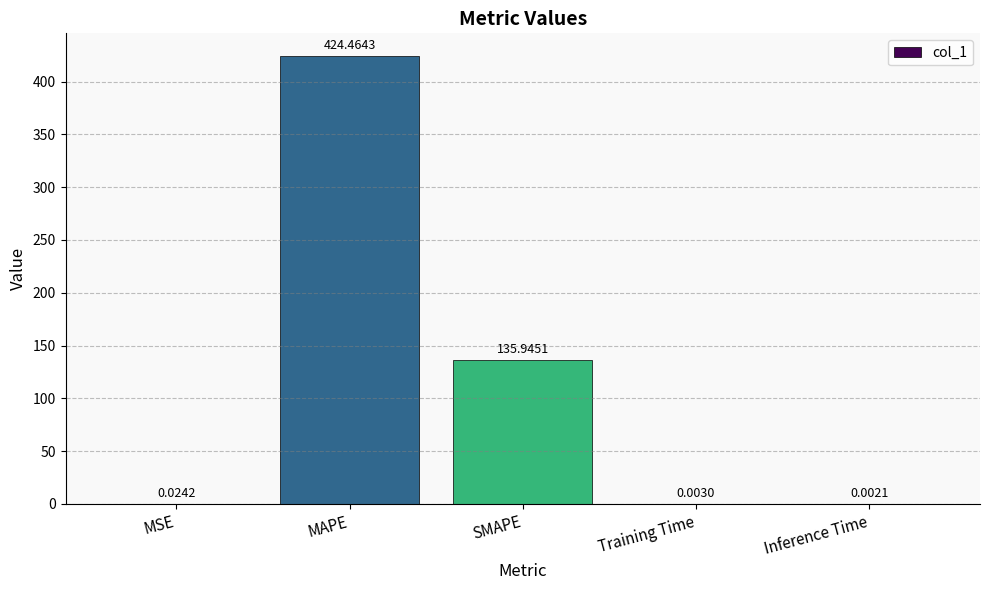

Is it true that the value at MAPE is 710.6?

False